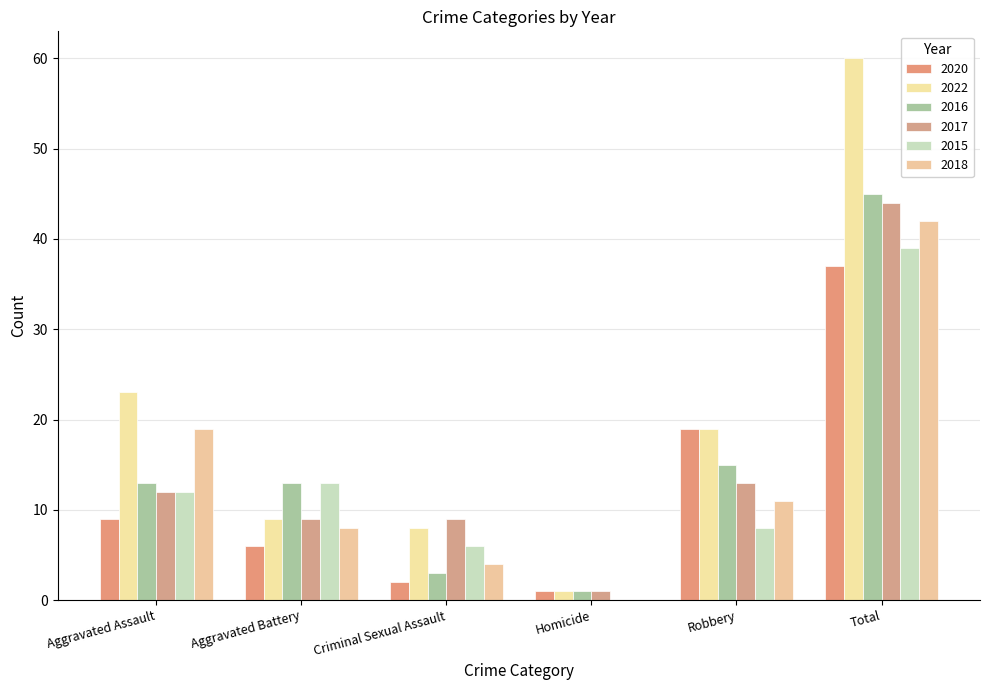

Reading left to right, list all the values displayed in this chart.

2020: Aggravated Assault=9	Aggravated Battery=6	Criminal Sexual Assault=2	Homicide=1	Robbery=19	Total=37
2022: Aggravated Assault=23	Aggravated Battery=9	Criminal Sexual Assault=8	Homicide=1	Robbery=19	Total=60
2016: Aggravated Assault=13	Aggravated Battery=13	Criminal Sexual Assault=3	Homicide=1	Robbery=15	Total=45
2017: Aggravated Assault=12	Aggravated Battery=9	Criminal Sexual Assault=9	Homicide=1	Robbery=13	Total=44
2015: Aggravated Assault=12	Aggravated Battery=13	Criminal Sexual Assault=6	Homicide=0	Robbery=8	Total=39
2018: Aggravated Assault=19	Aggravated Battery=8	Criminal Sexual Assault=4	Homicide=0	Robbery=11	Total=42